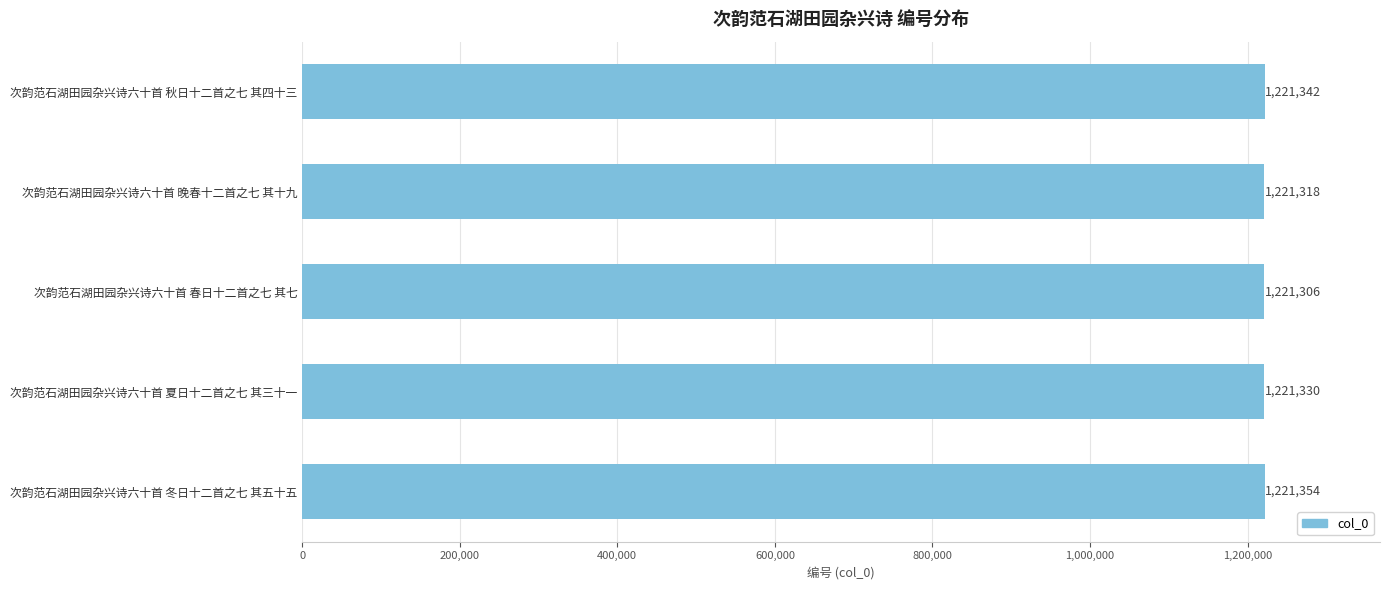

Reading bottom to top, extract all data points from this chart.

次韵范石湖田园杂兴诗六十首 冬日十二首之七 其五十五=1221354	次韵范石湖田园杂兴诗六十首 夏日十二首之七 其三十一=1221330	次韵范石湖田园杂兴诗六十首 春日十二首之七 其七=1221306	次韵范石湖田园杂兴诗六十首 晚春十二首之七 其十九=1221318	次韵范石湖田园杂兴诗六十首 秋日十二首之七 其四十三=1221342